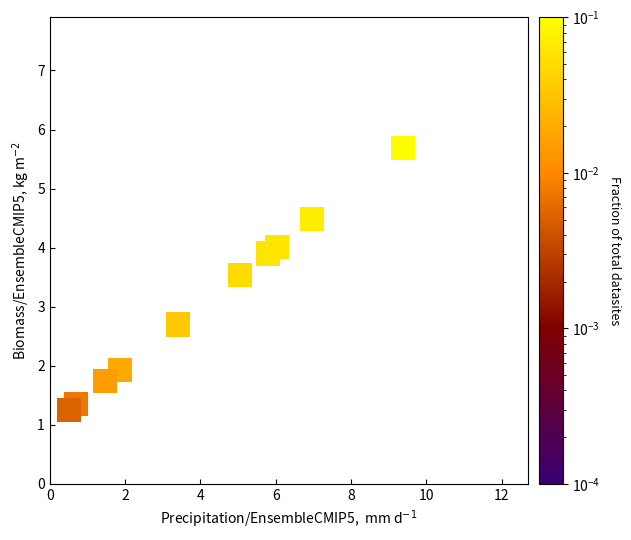

What Y value in the scatter plot is closest to 3?

2.7